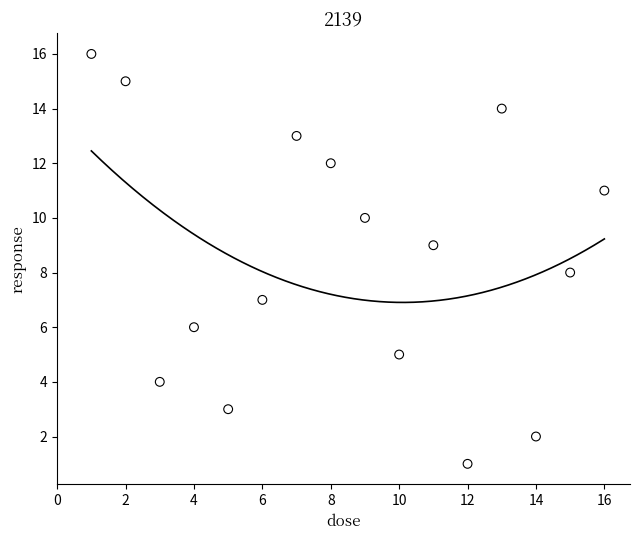

What is the range of Y values (max minus min)?

15